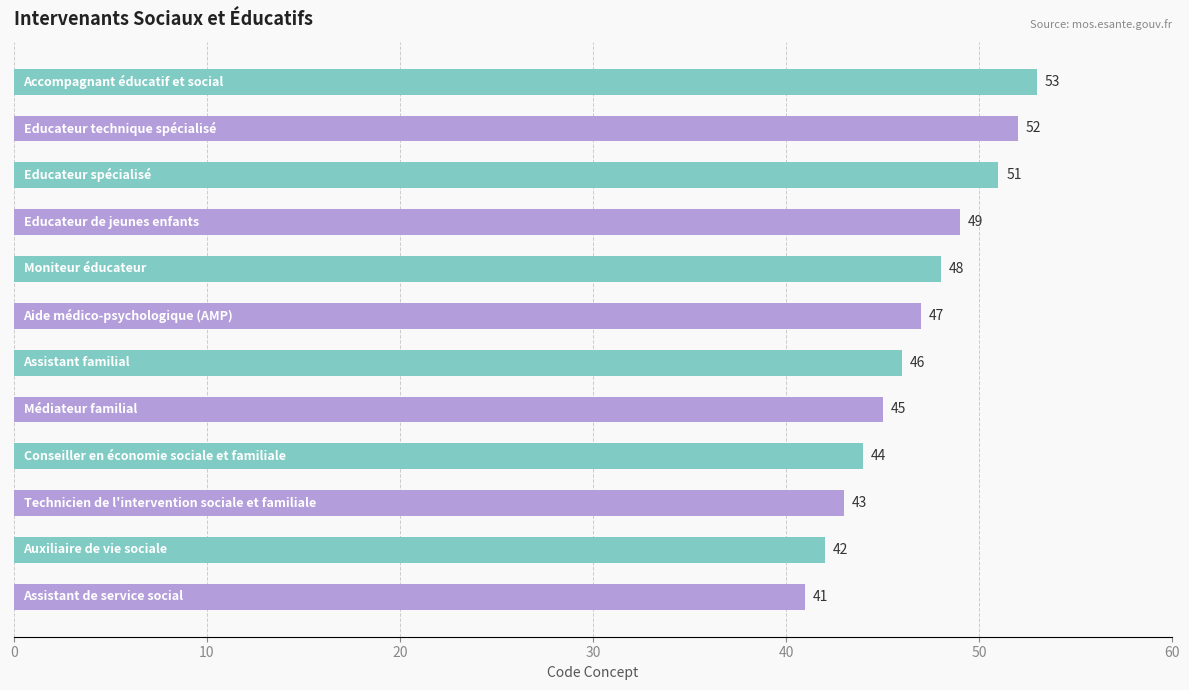

What is the maximum value shown in the chart?

53